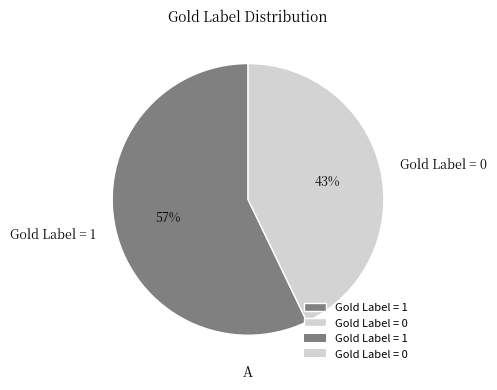

Is the sum of Gold Label = 0 and Gold Label = 1 greater than half?

Yes